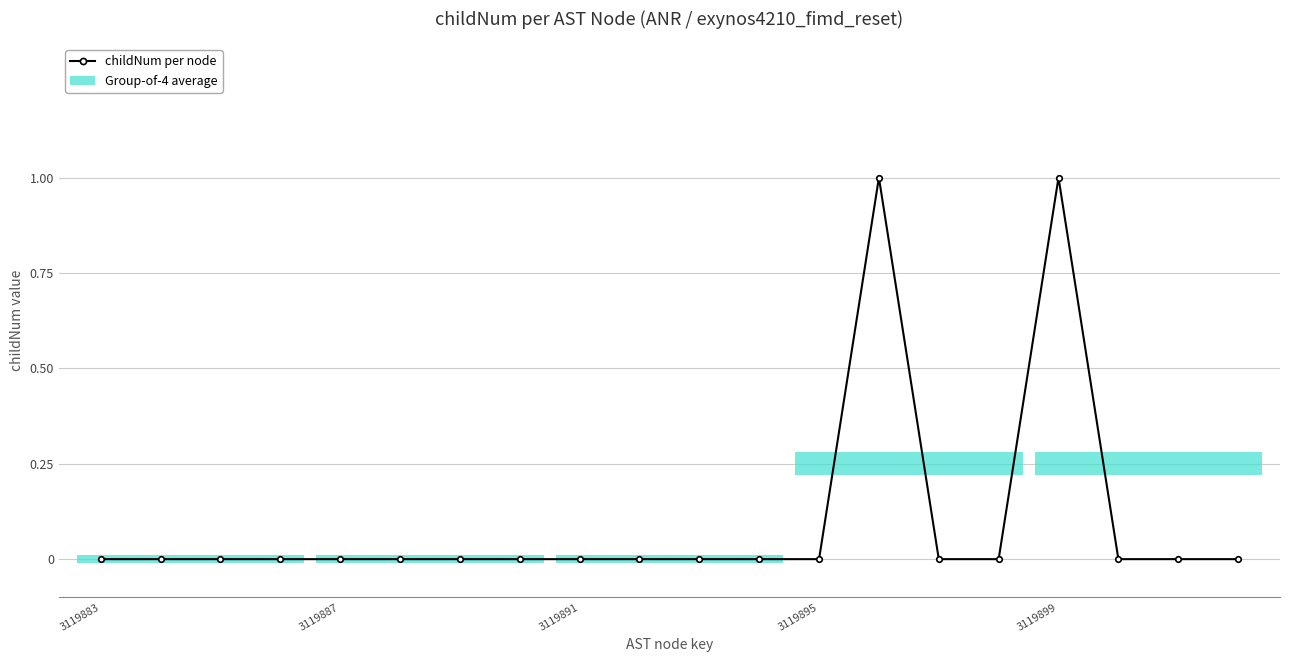

Is it true that childNum per node equals 0 at 3119895?

True